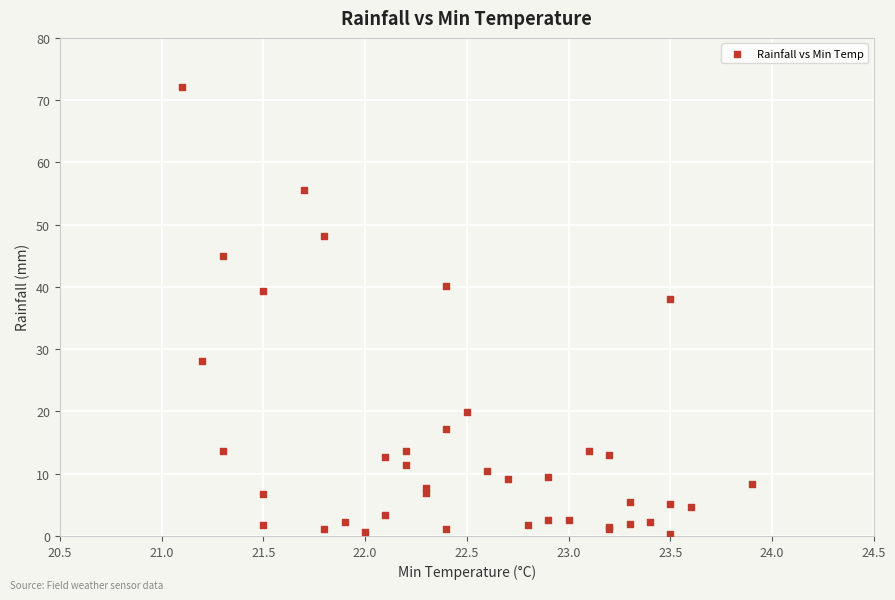

What Y value in the scatter plot is closest to 36?

38.0